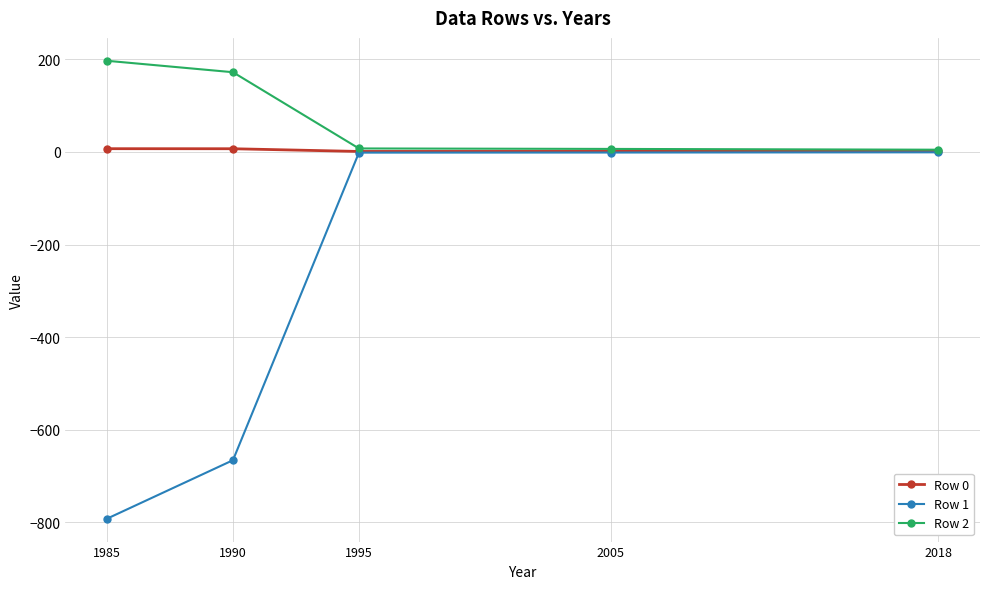

Does the chart have visible grid lines?

Yes